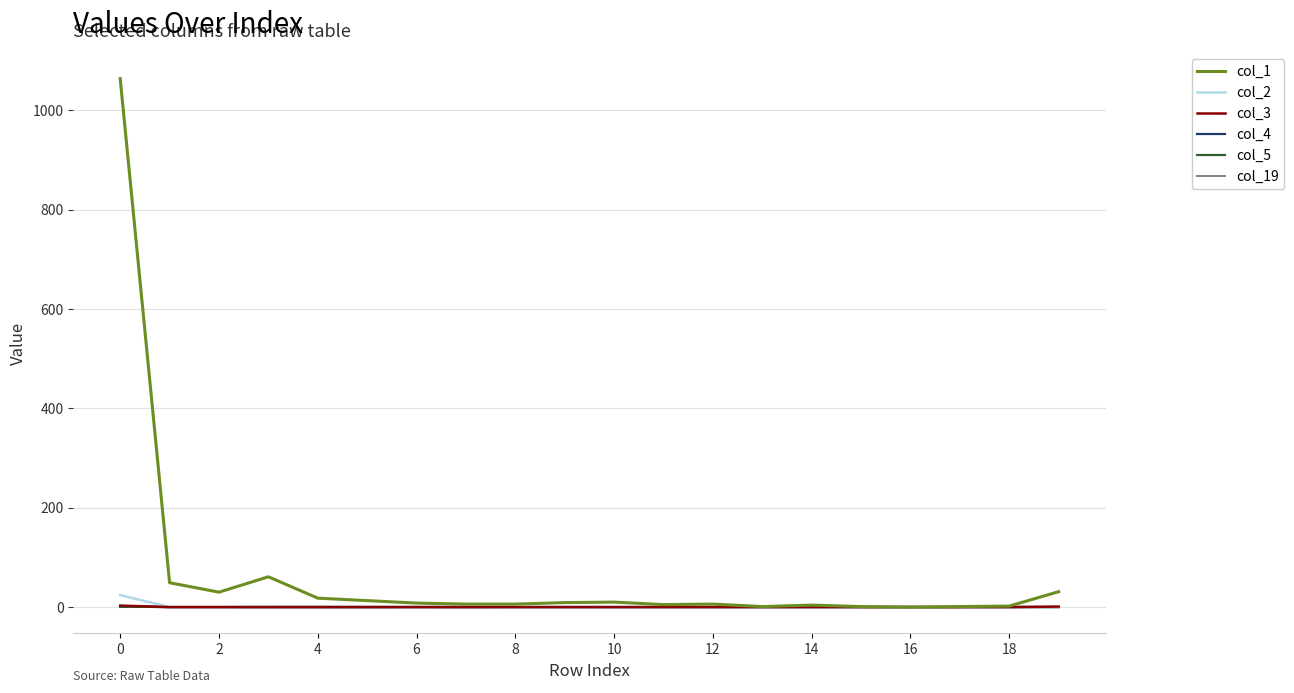

Is this an area chart (filled region under the line)?

No